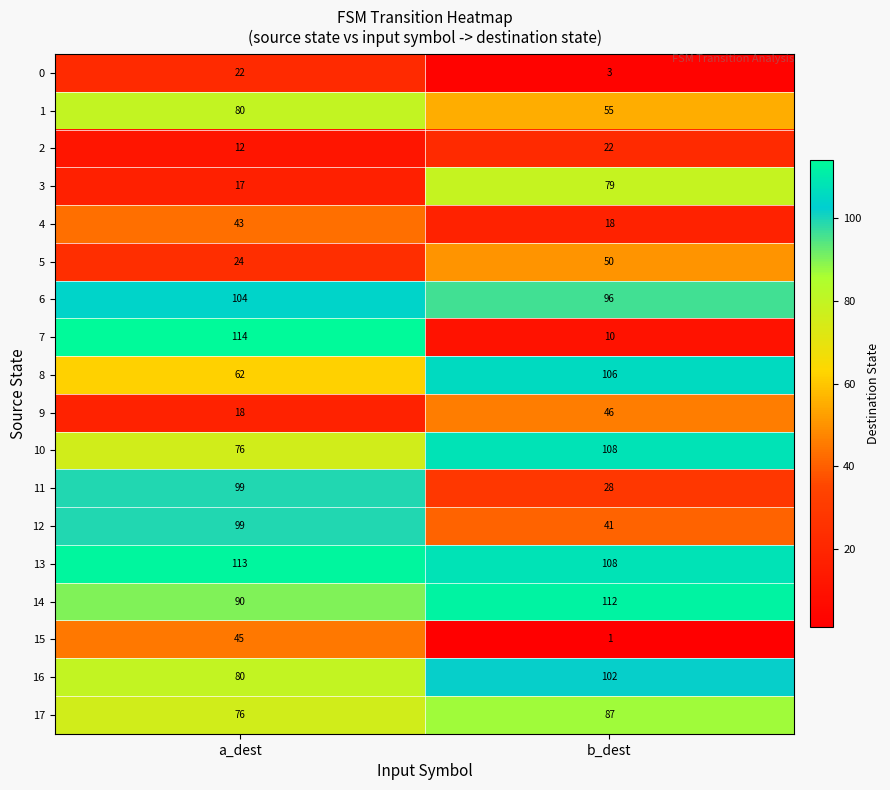

What is the difference between the highest and lowest values at a_dest?

102